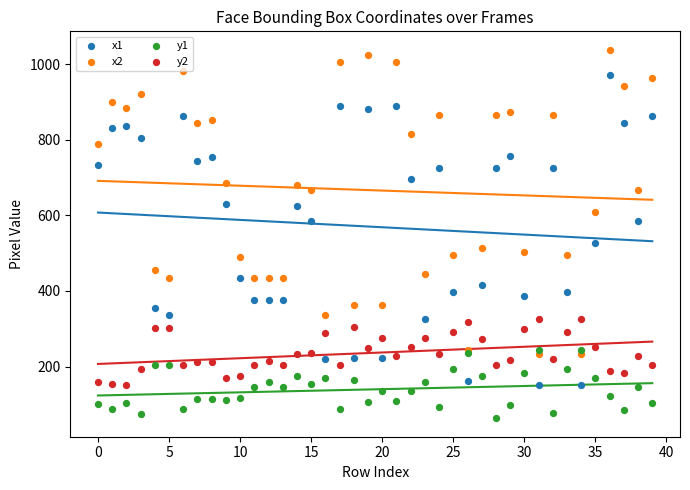

Which series contains the highest Y value?

x2